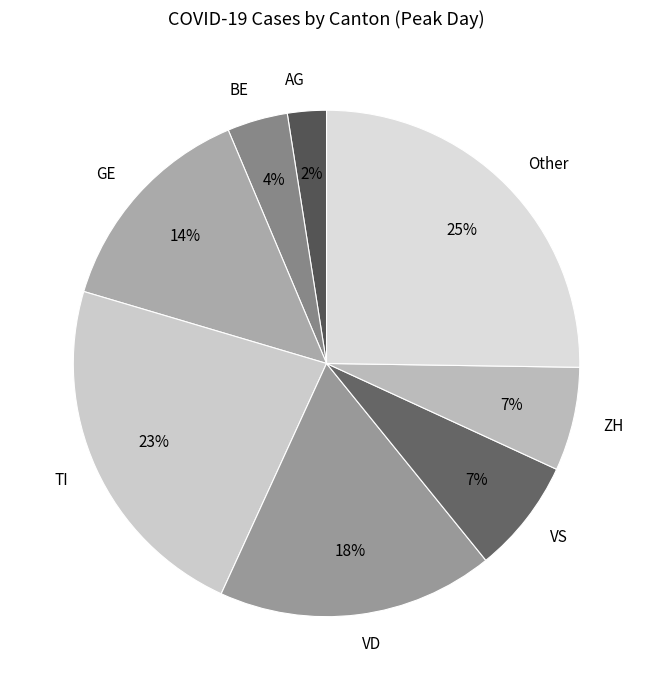

Does any single category account for the majority?

No